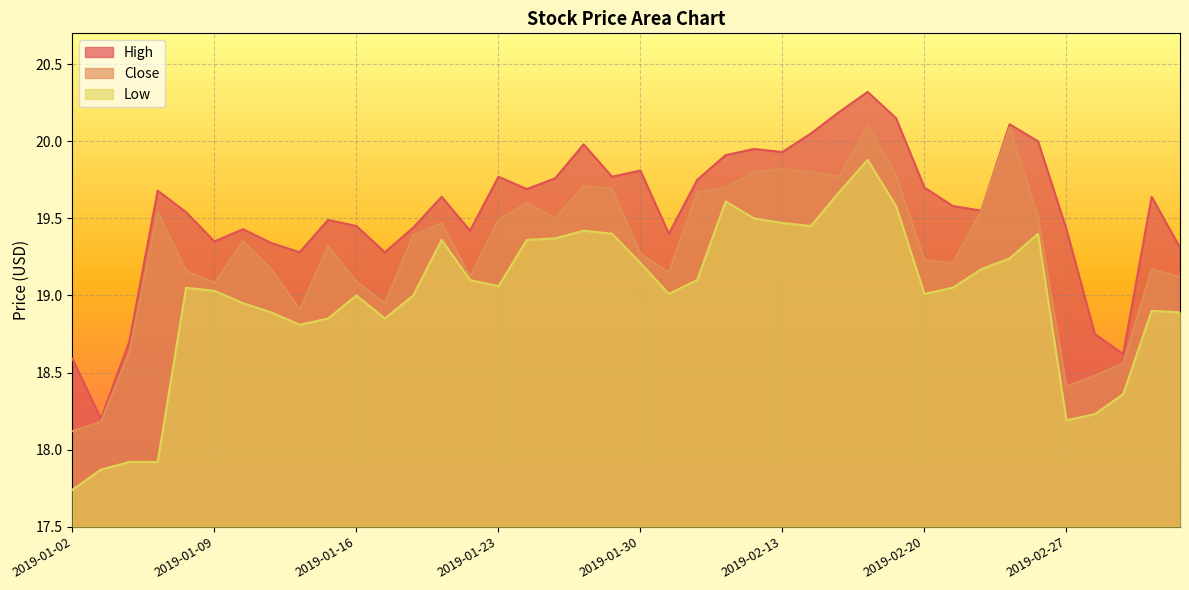

What is the difference between the maximum and minimum values in the Low series?

2.1